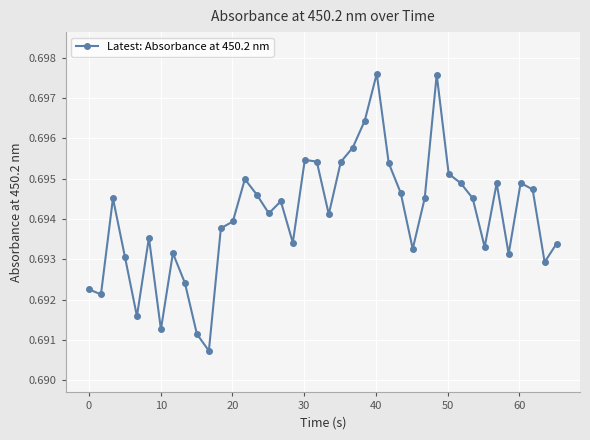

How many values are between 0 and 1?

40